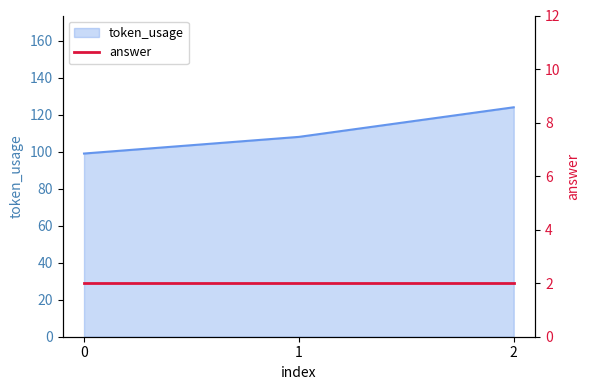

Reading left to right, what are all the values shown in this chart?

0=99	1=108	2=124